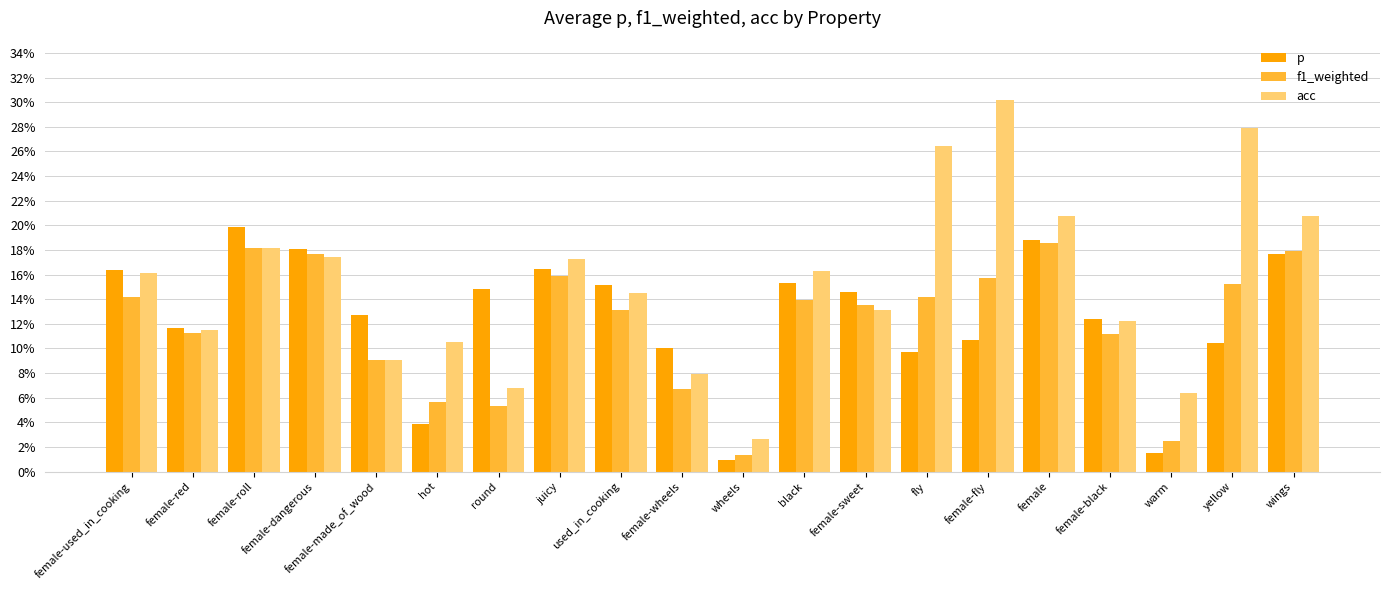

Are the bars horizontal?

No